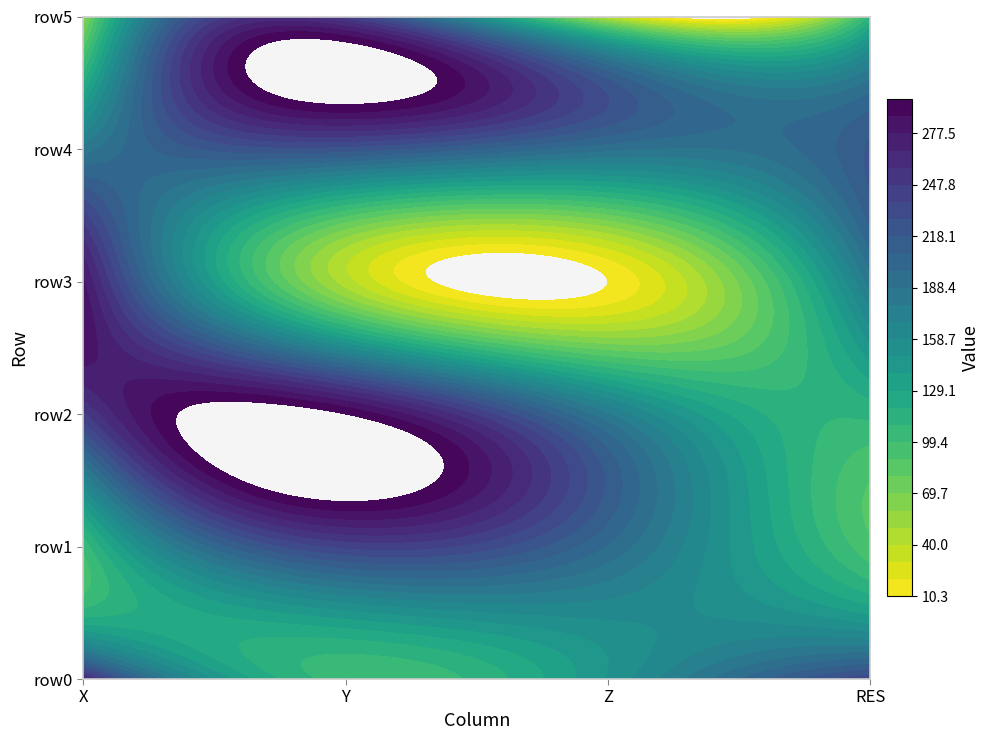

The row2 series shows 184.1 at 3. True or false?

False